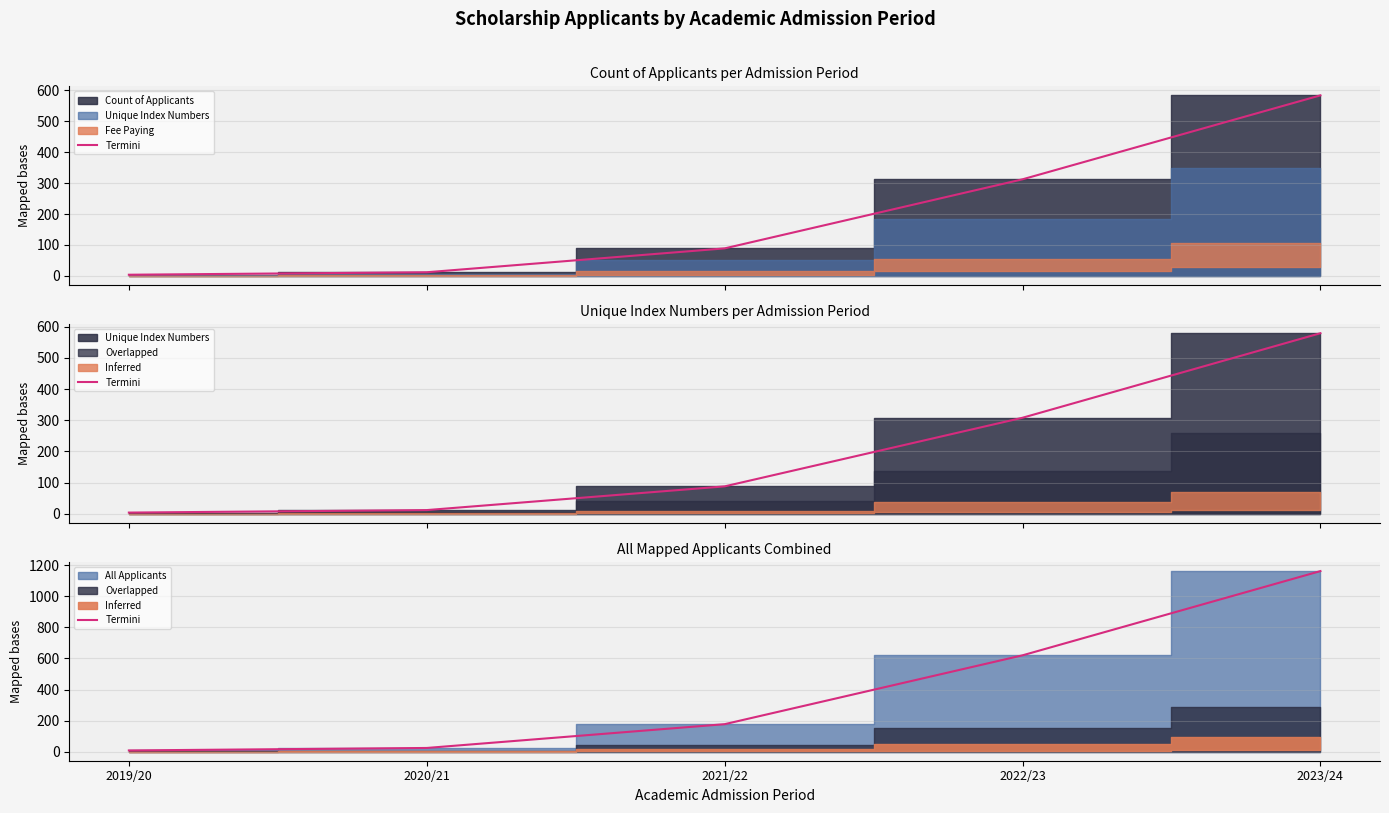

How many categories are shown in the chart?

5